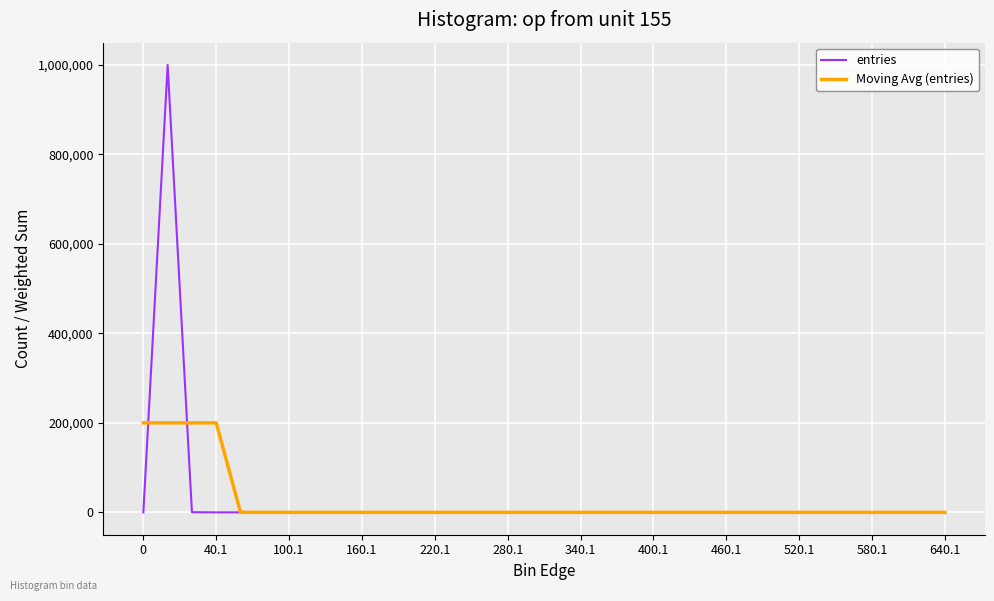

Which series has the largest range (max minus min)?

entries